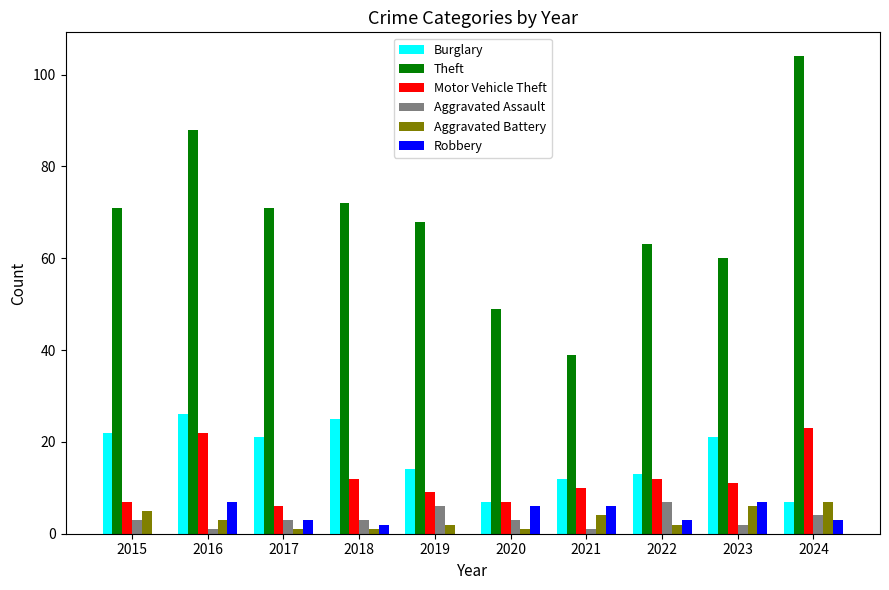

True or false: Robbery has a value of 7 at 2023.

True